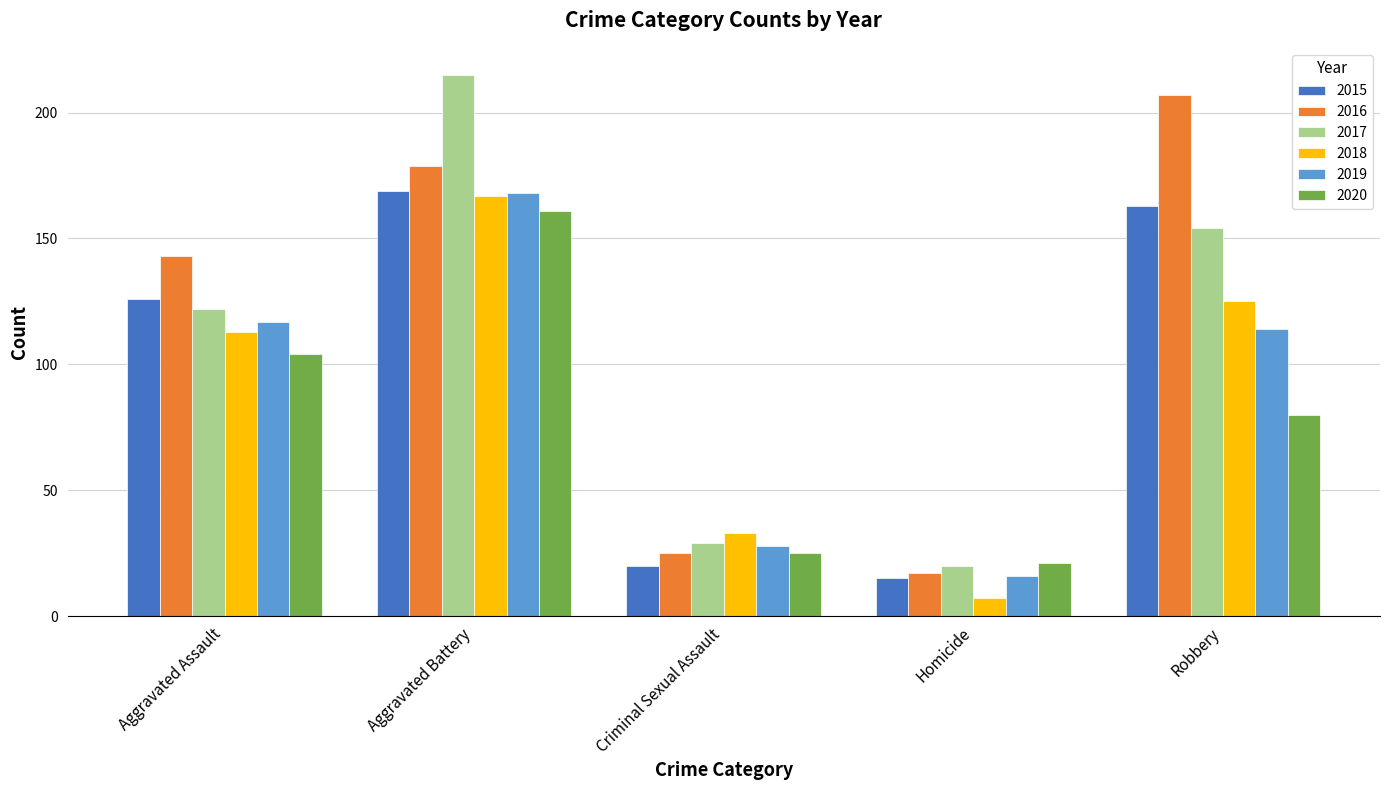

Reading right to left, extract all data points from this chart.

2015: Robbery=163	Homicide=15	Criminal Sexual Assault=20	Aggravated Battery=169	Aggravated Assault=126
2016: Robbery=207	Homicide=17	Criminal Sexual Assault=25	Aggravated Battery=179	Aggravated Assault=143
2017: Robbery=154	Homicide=20	Criminal Sexual Assault=29	Aggravated Battery=215	Aggravated Assault=122
2018: Robbery=125	Homicide=7	Criminal Sexual Assault=33	Aggravated Battery=167	Aggravated Assault=113
2019: Robbery=114	Homicide=16	Criminal Sexual Assault=28	Aggravated Battery=168	Aggravated Assault=117
2020: Robbery=80	Homicide=21	Criminal Sexual Assault=25	Aggravated Battery=161	Aggravated Assault=104